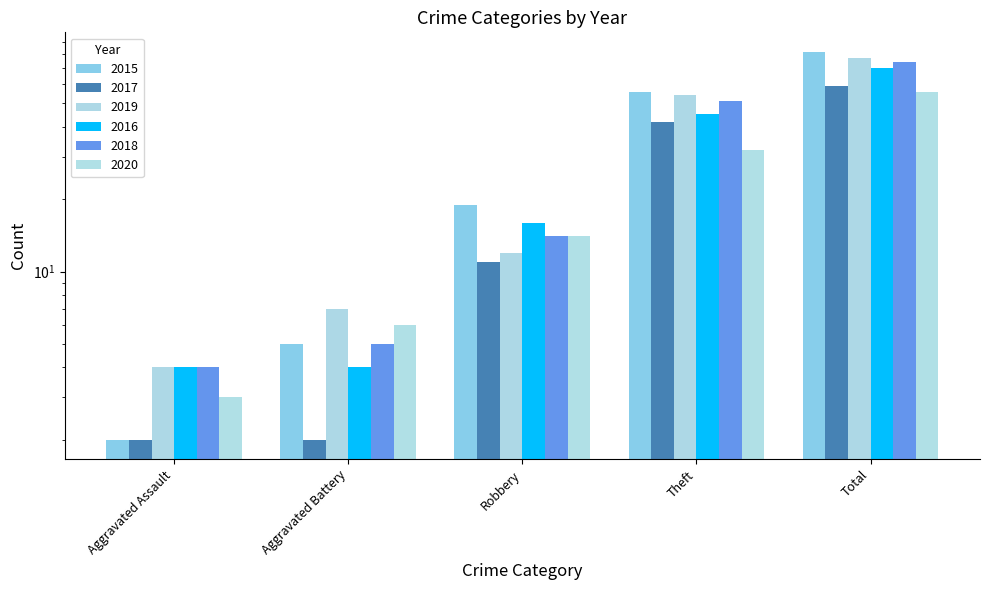

What is the difference between the 2019 values at Total and Theft?

23